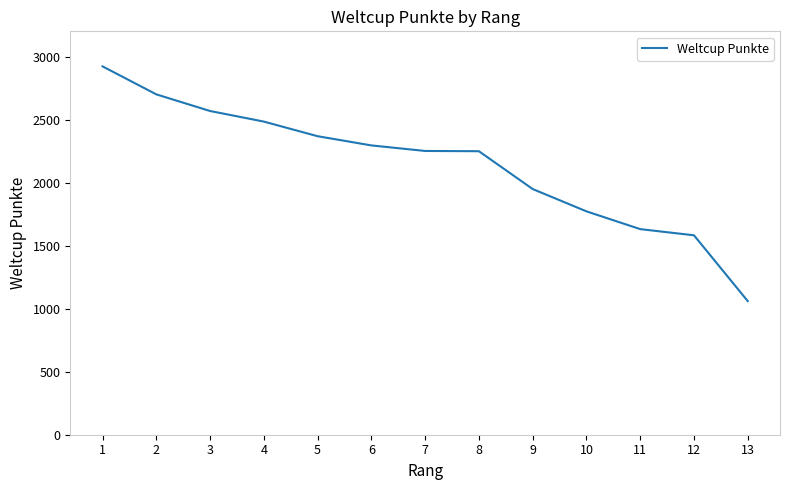

Does the chart have visible grid lines?

No